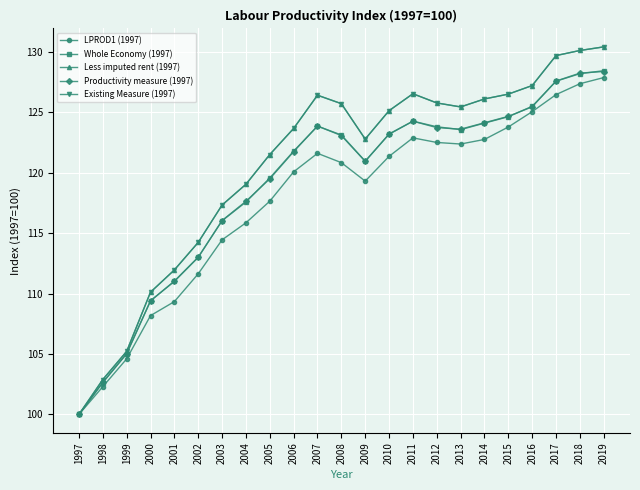

Is this an area chart (filled region under the line)?

No